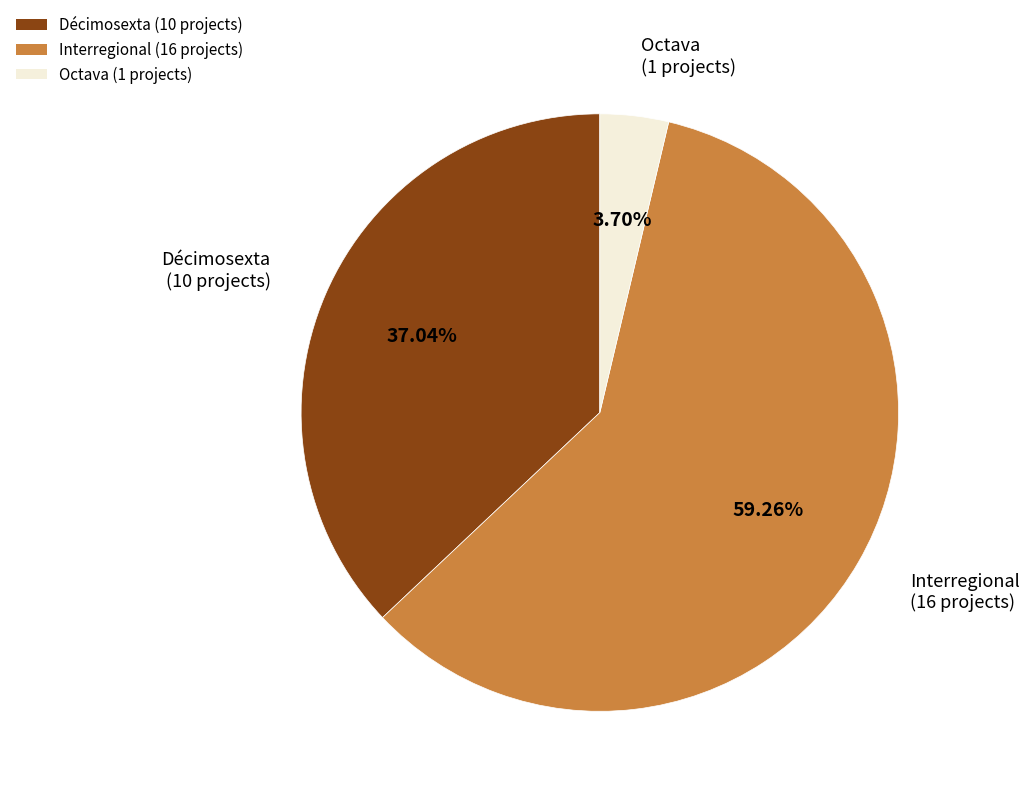

To the nearest percent, what is the average slice percentage?

33%